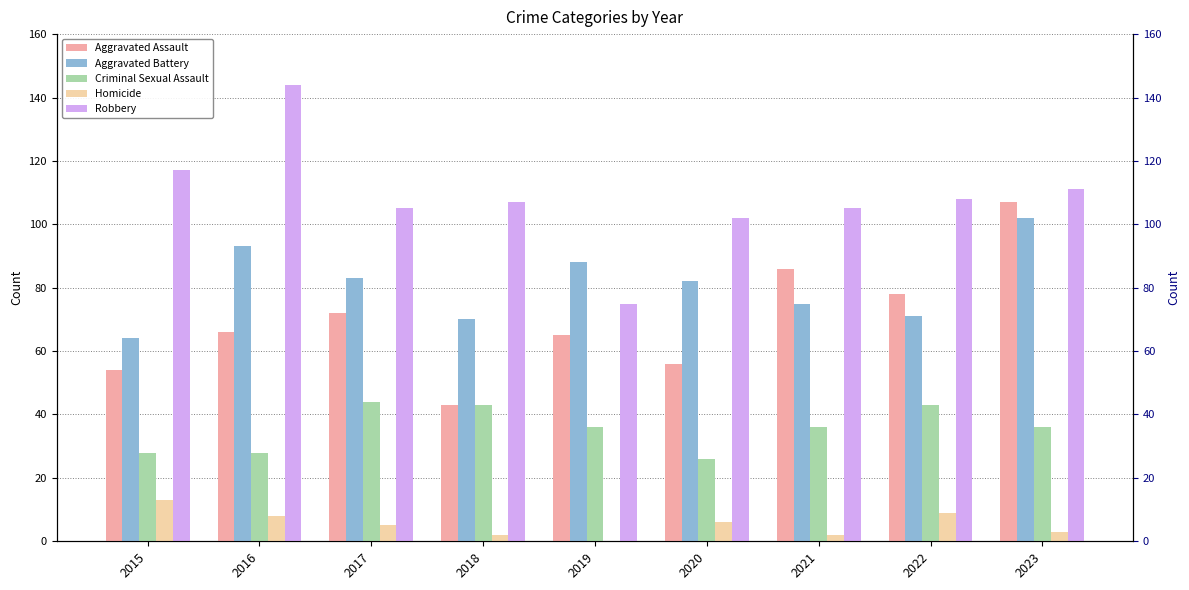

Which category has the highest value in the Aggravated Battery series?

2023